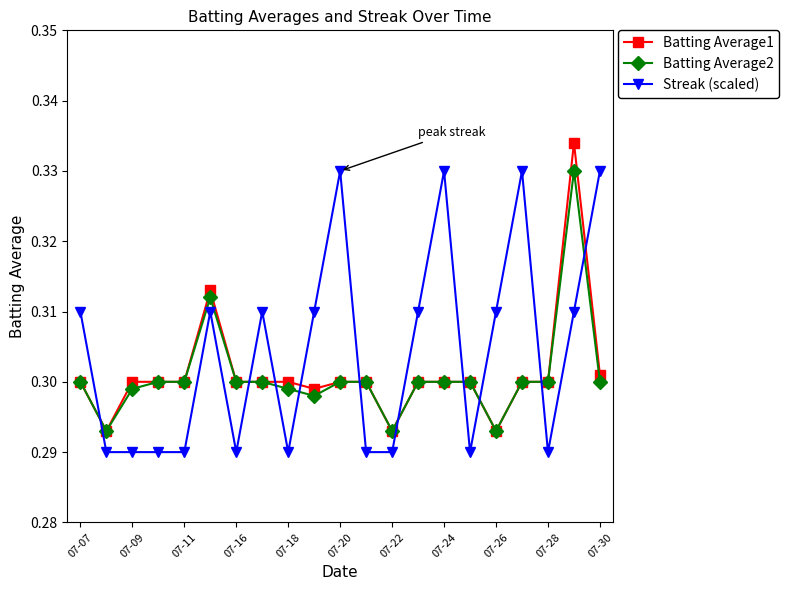

Which series has the largest total across all categories?

Streak (scaled)